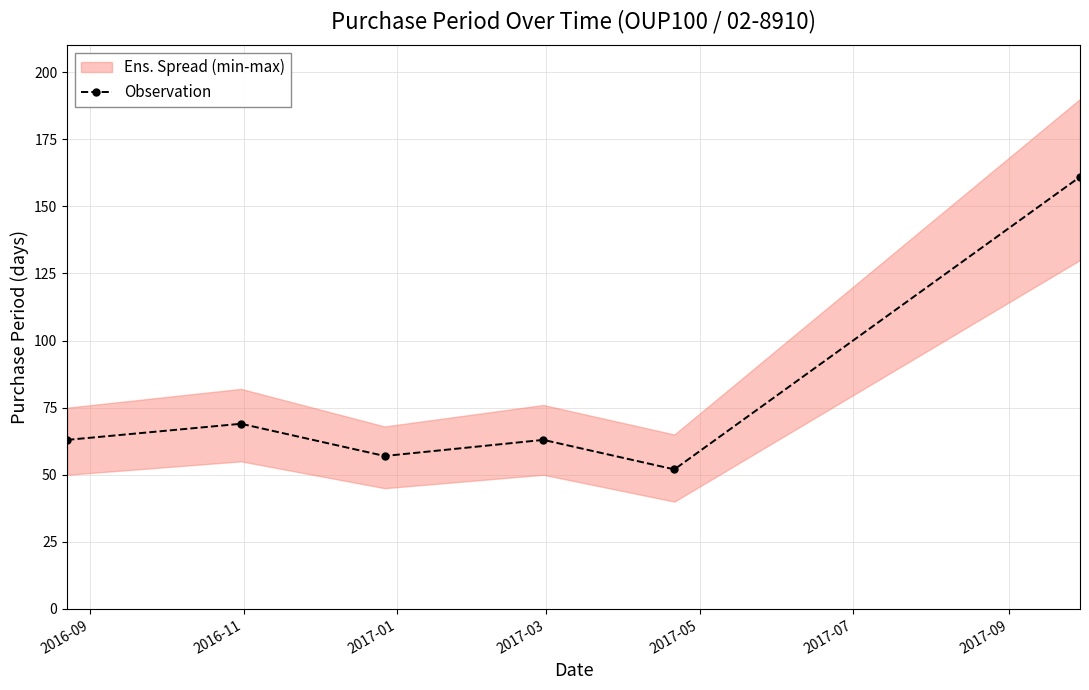

What is the sum of all values?

465